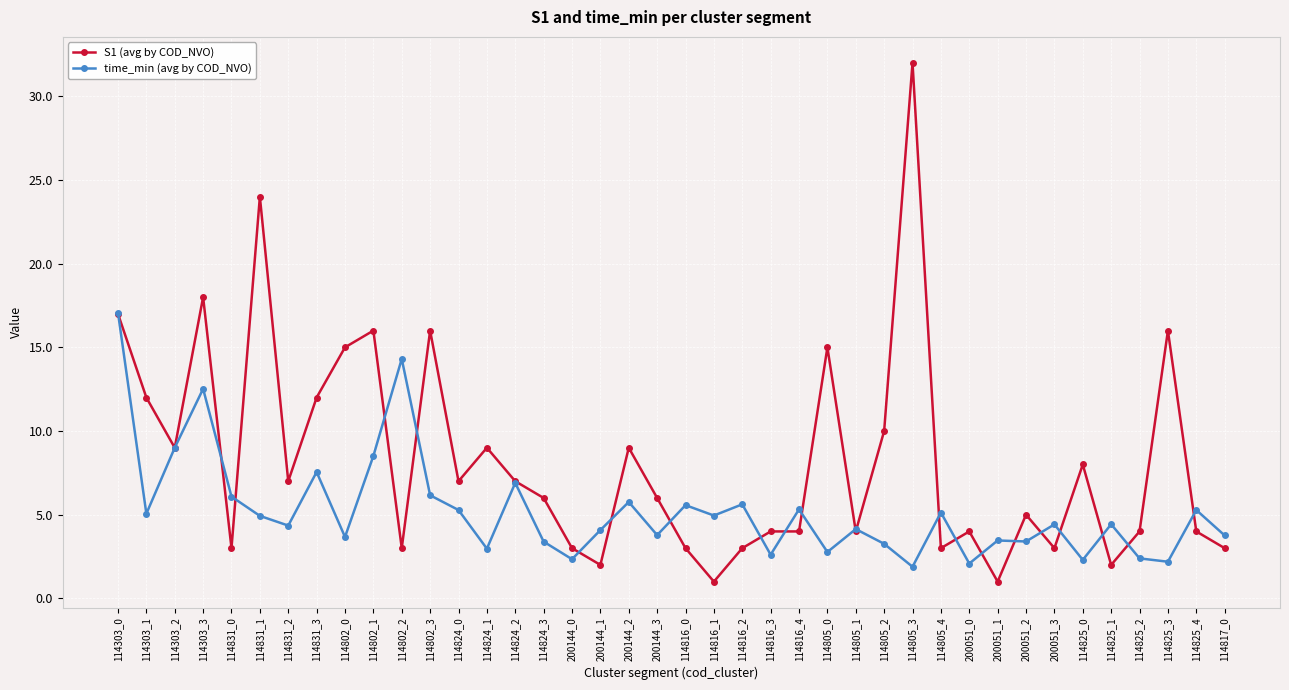

What is the total value across all series at 114805_4?

8.1